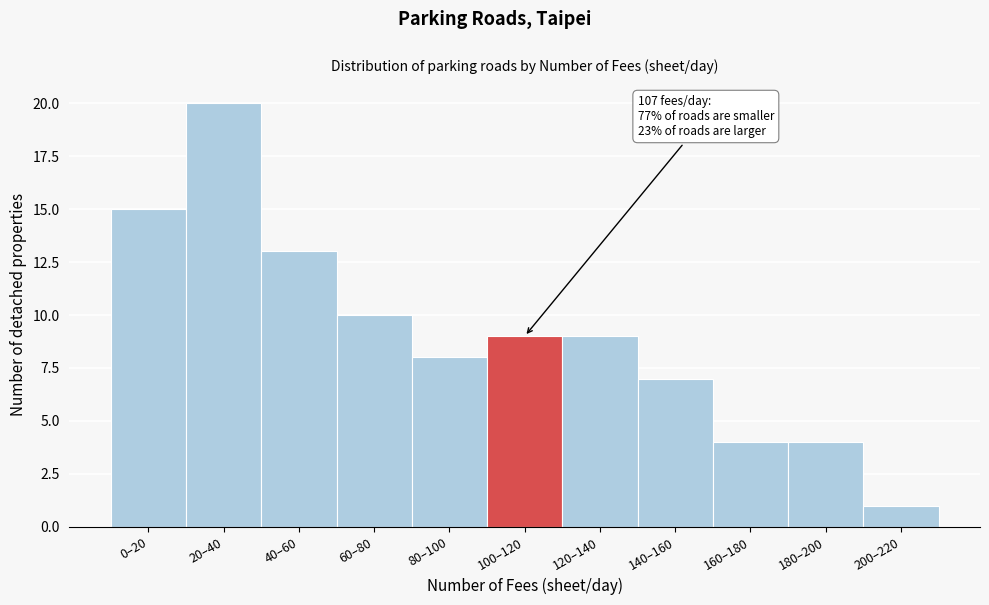

Reading right to left, extract all data points from this chart.

1	4	4	7	9	9	8	10	13	20	15